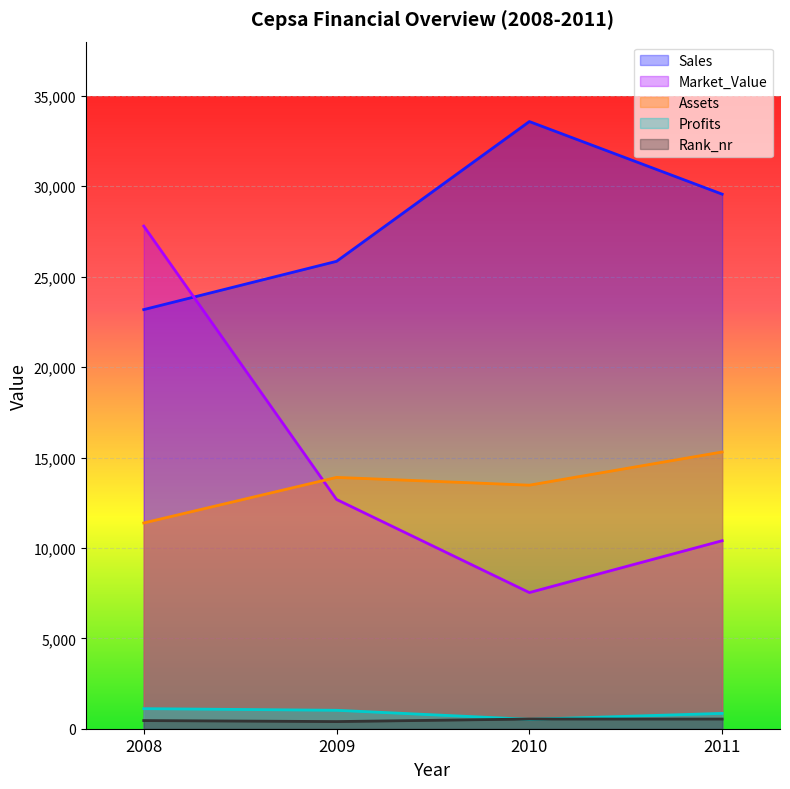

True or false: Market_Value has a value of 36638.5 at 2008.

False